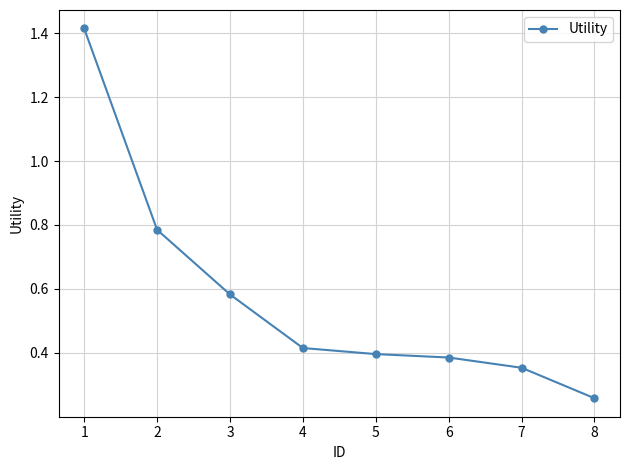

What is the difference between the values at 1 and 5?

1.0